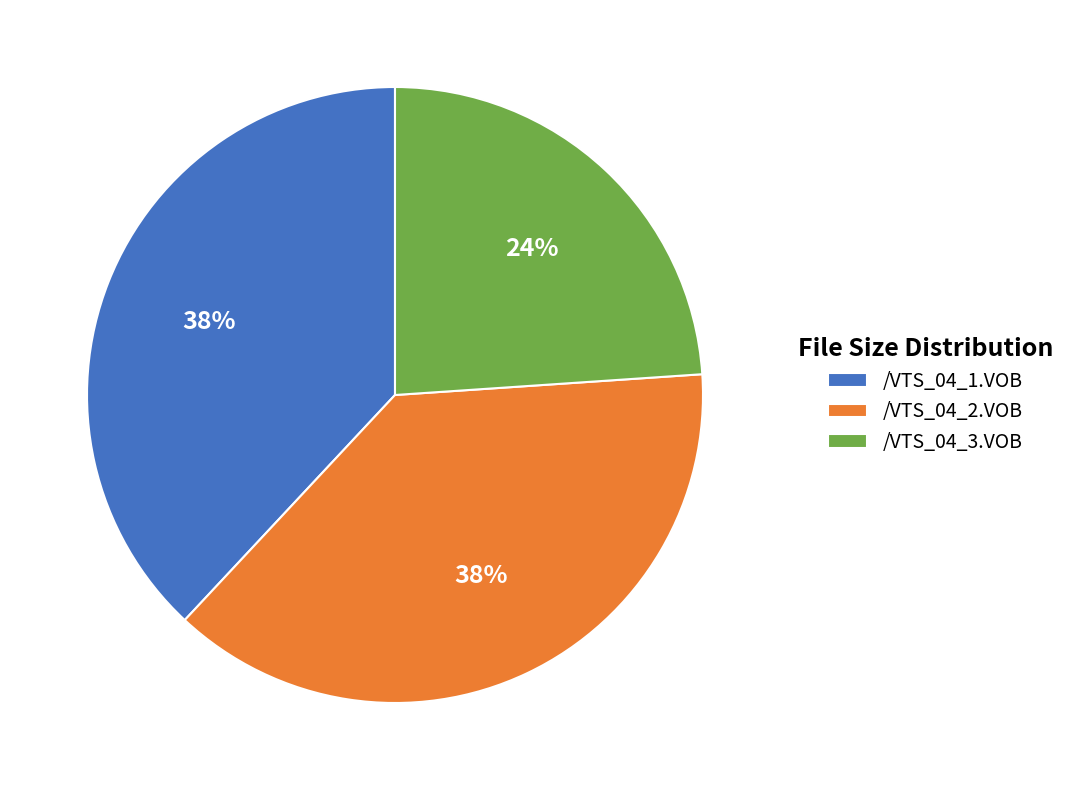

To the nearest percent, what portion does /VTS_04_3.VOB represent?

24%